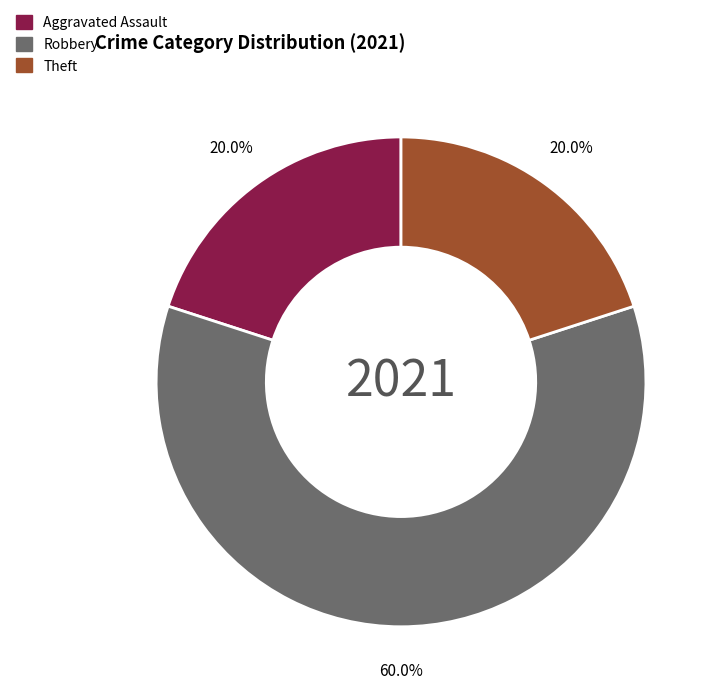

Is there any slice that represents more than half of the pie?

Yes